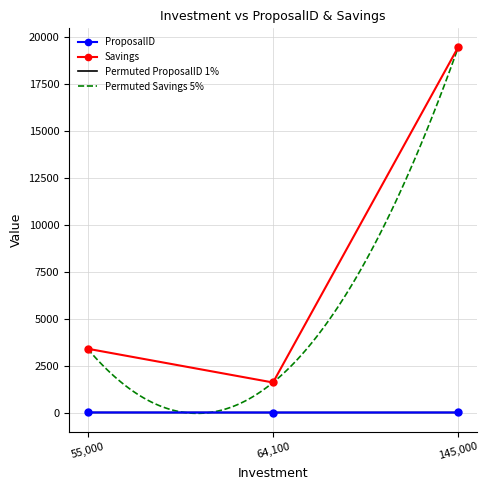

At which label is ProposalID closest to 1?

145000